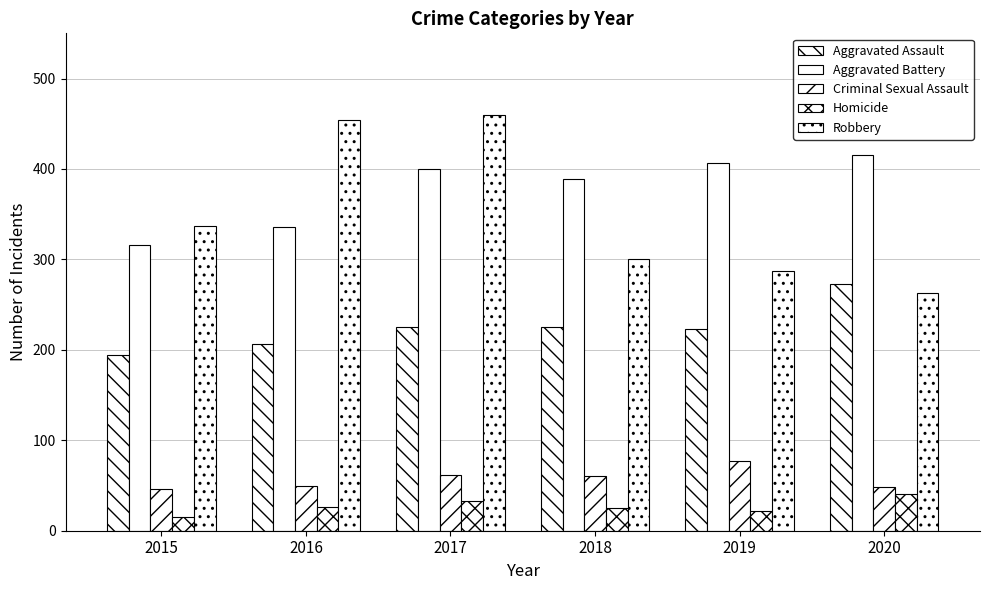

How many bars are there in total?

30